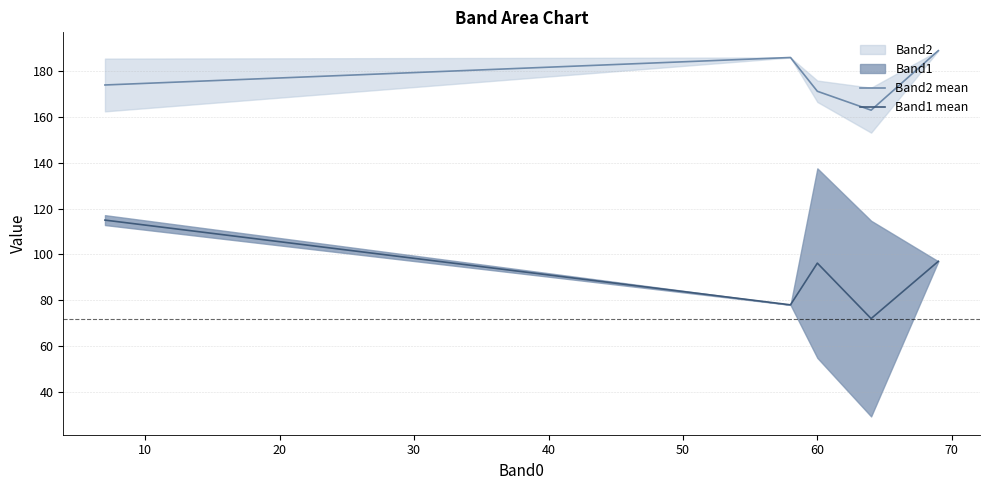

True or false: Band2 mean and Band1 mean intersect in this chart.

False